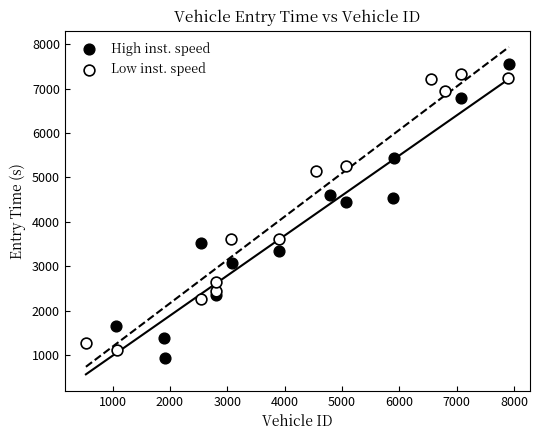

Which series has the largest Y range (max minus min)?

High inst. speed